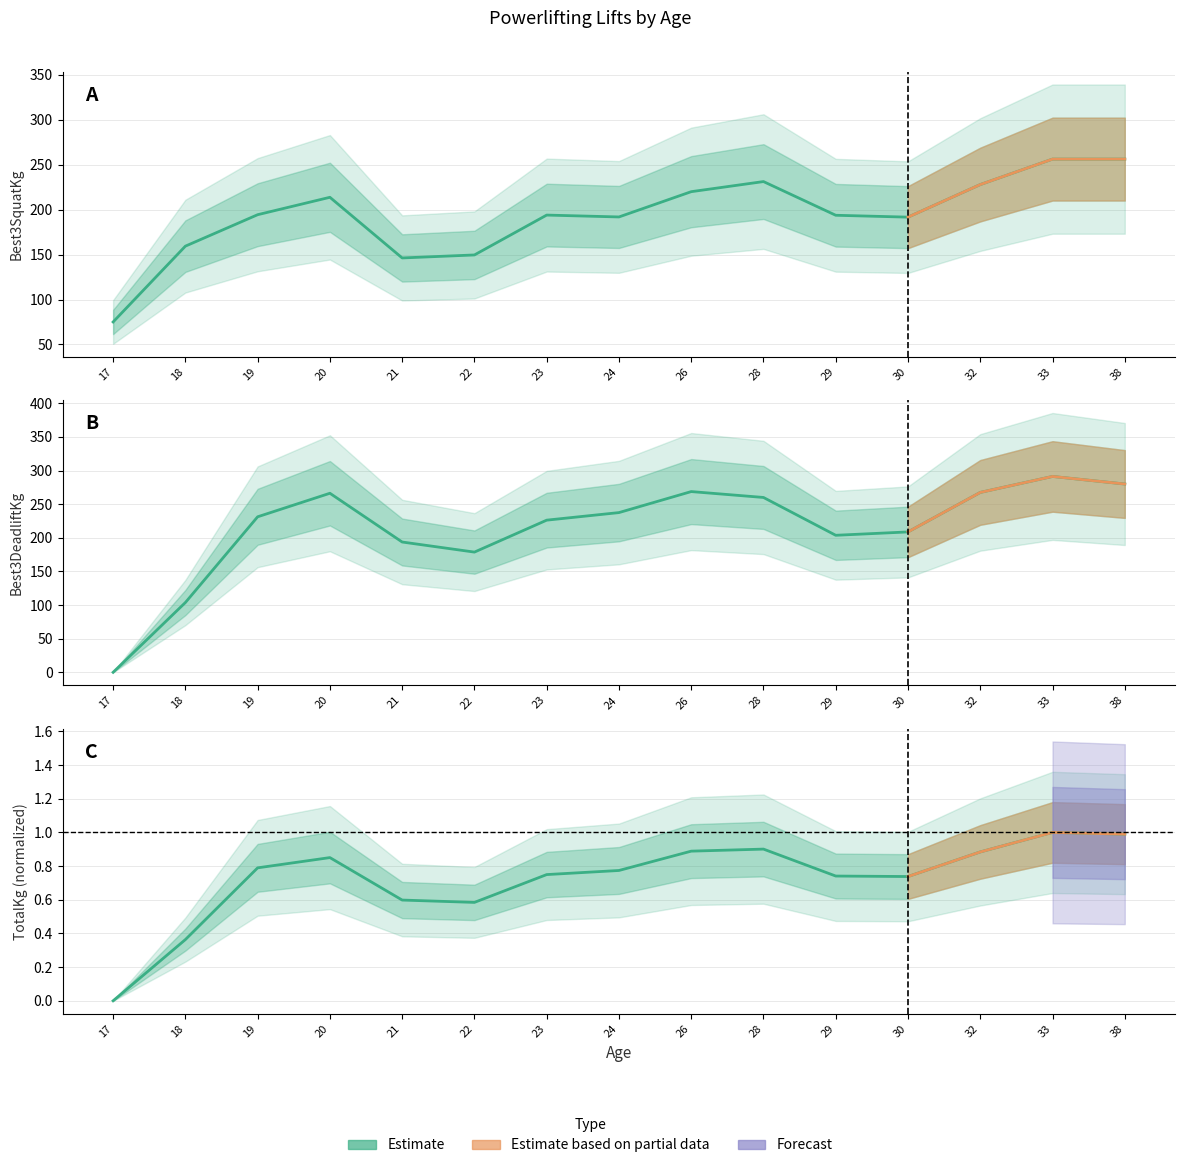

True or false: Best3SquatKg and Best3DeadliftKg cross at least once.

True